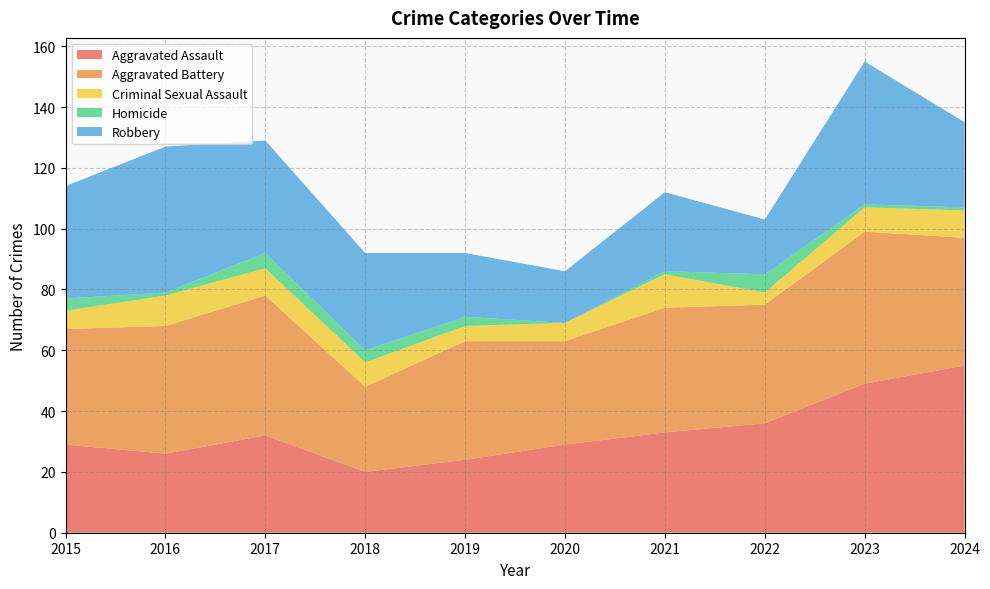

Reading right to left, transcribe all the data shown in this chart.

Aggravated Assault: 55	49	36	33	29	24	20	32	26	29
Aggravated Battery: 42	50	39	41	34	39	28	46	42	38
Criminal Sexual Assault: 9	8	4	11	6	5	8	9	10	6
Homicide: 1	1	6	1	0	3	4	5	1	4
Robbery: 28	47	18	26	17	21	32	37	48	37